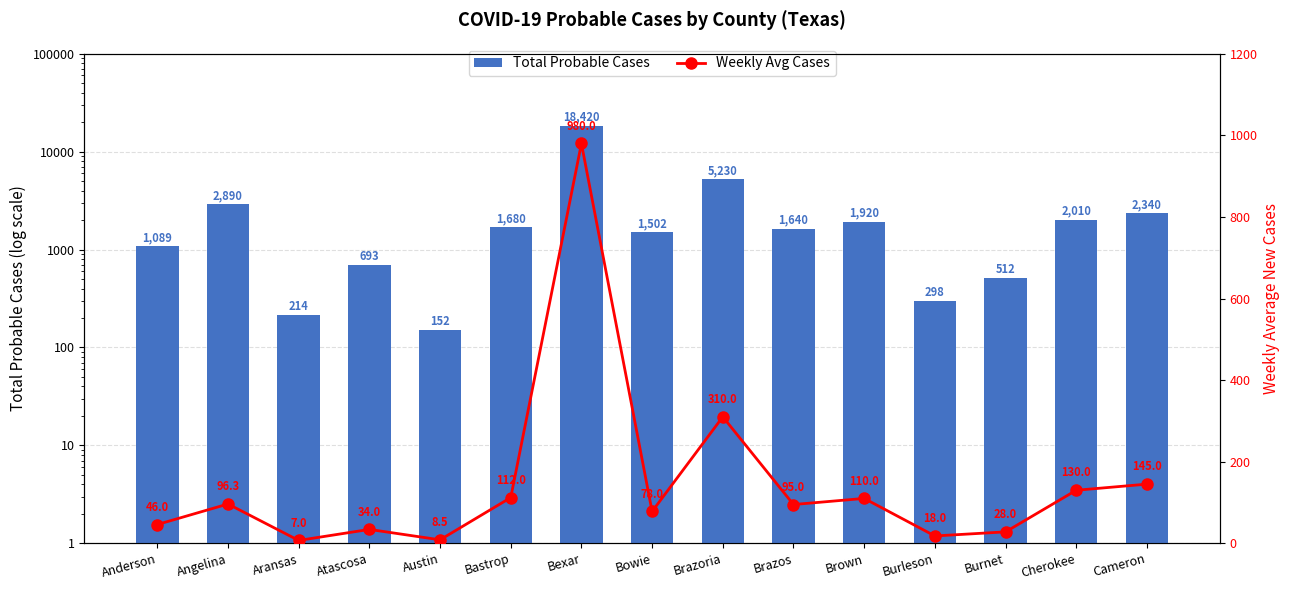

How many groups of bars are there?

15